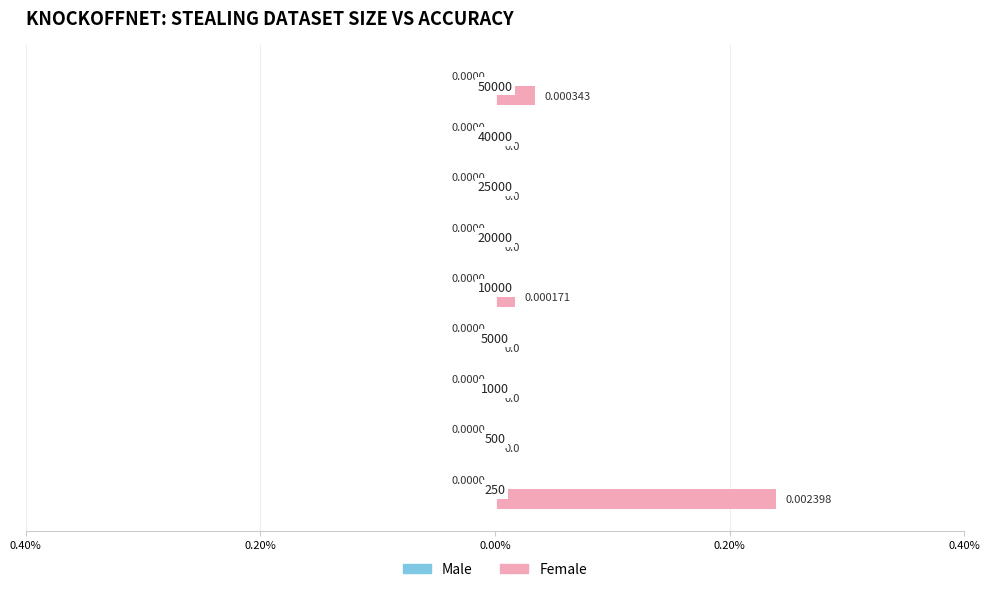

How many data points does each series have?

9